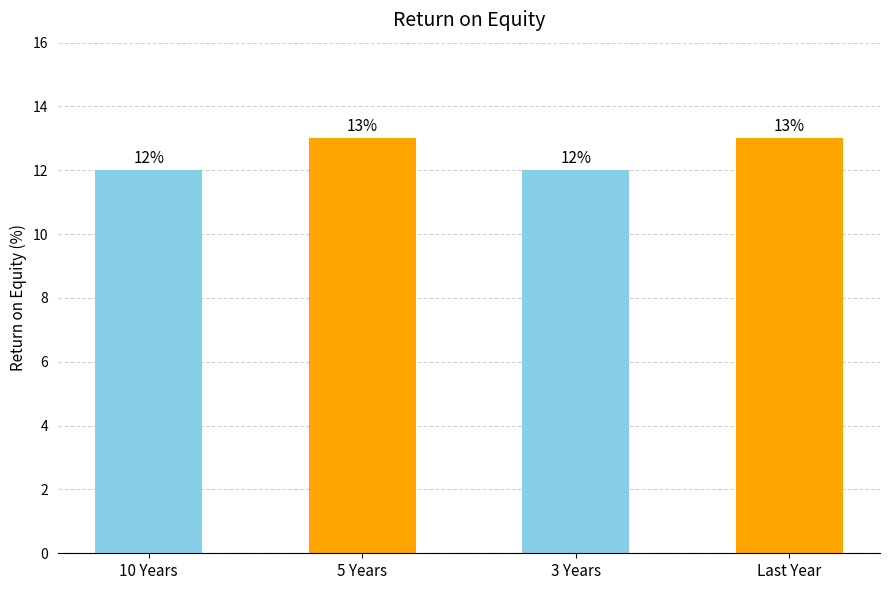

How many values are between 12 and 13?

4